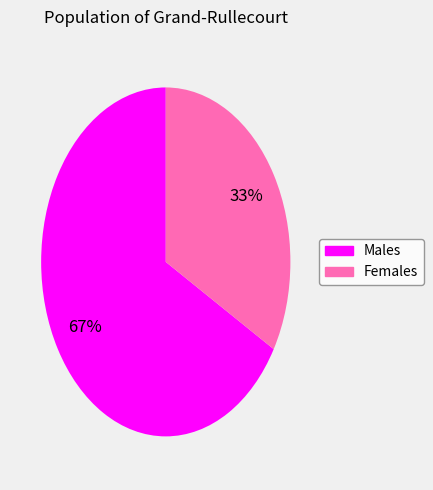

To the nearest percent, what is the average slice percentage?

50%